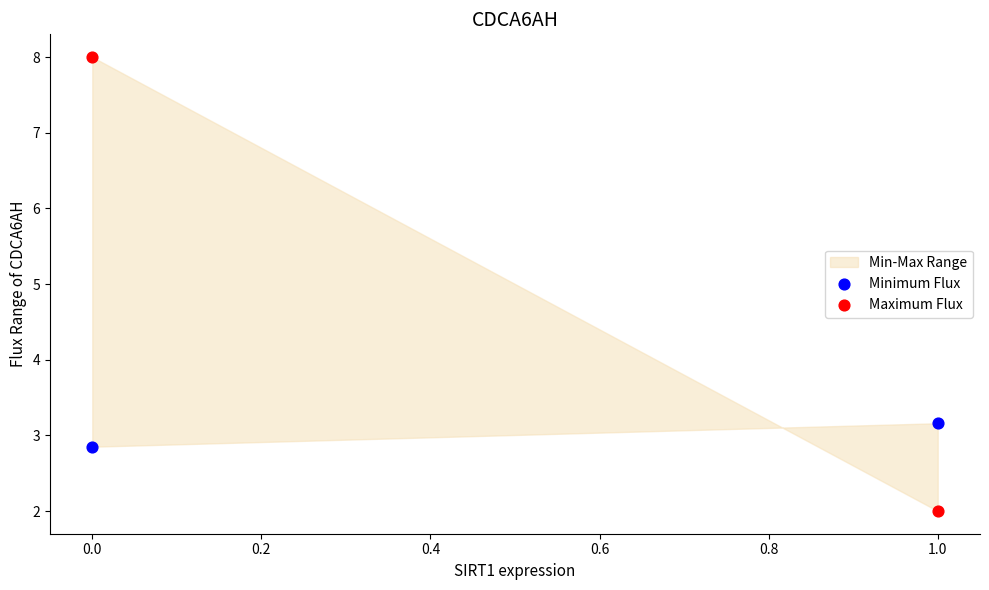

Which series contains the lowest Y value?

Maximum Flux